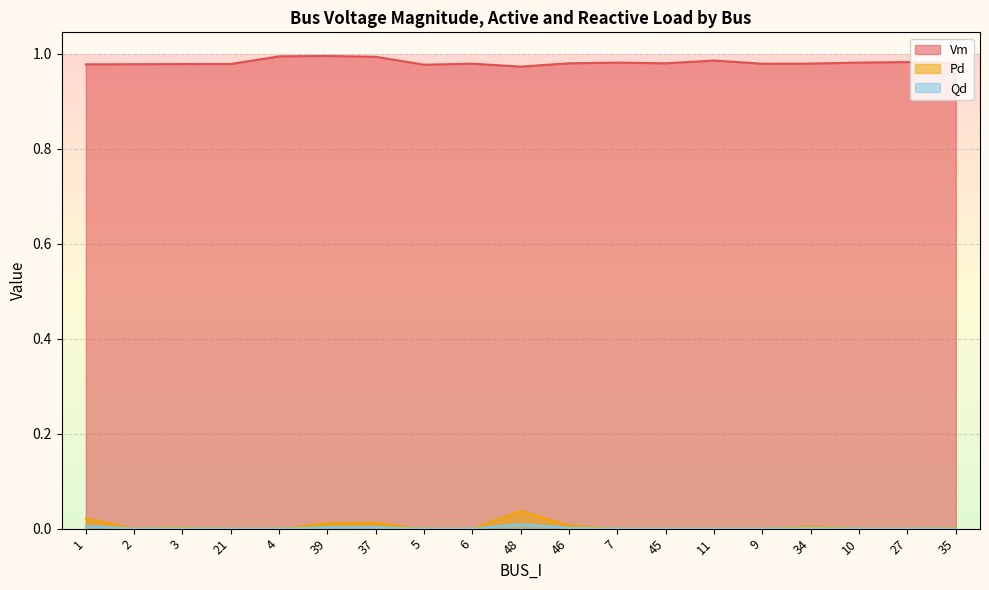

What is the approximate value of Vm at 7?

1.0